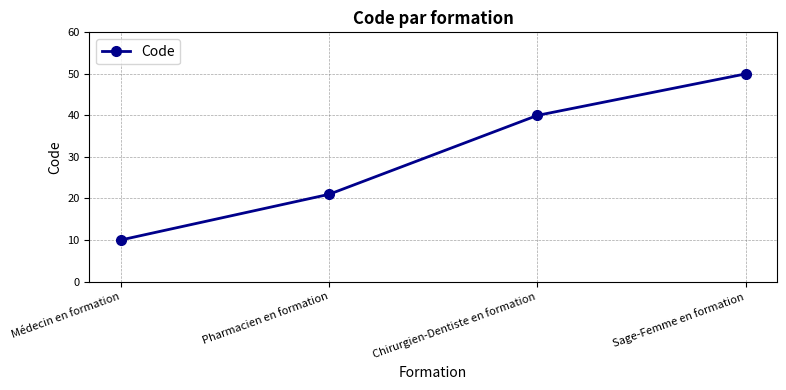

What is the sum of all values?

121